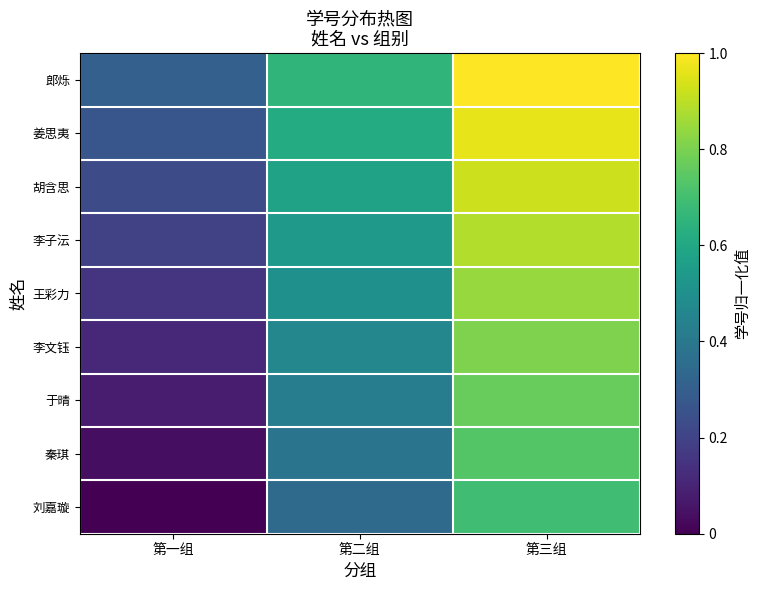

What is the maximum value shown in the chart?

1.0